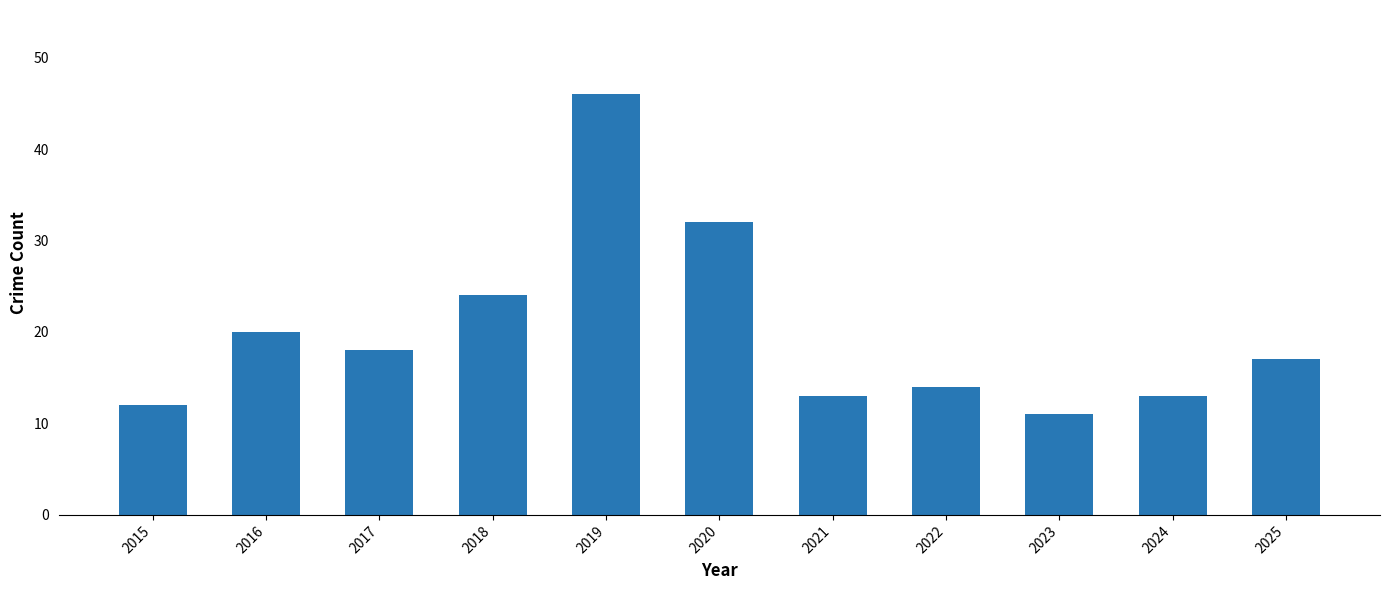

What is the sum of all values?

220